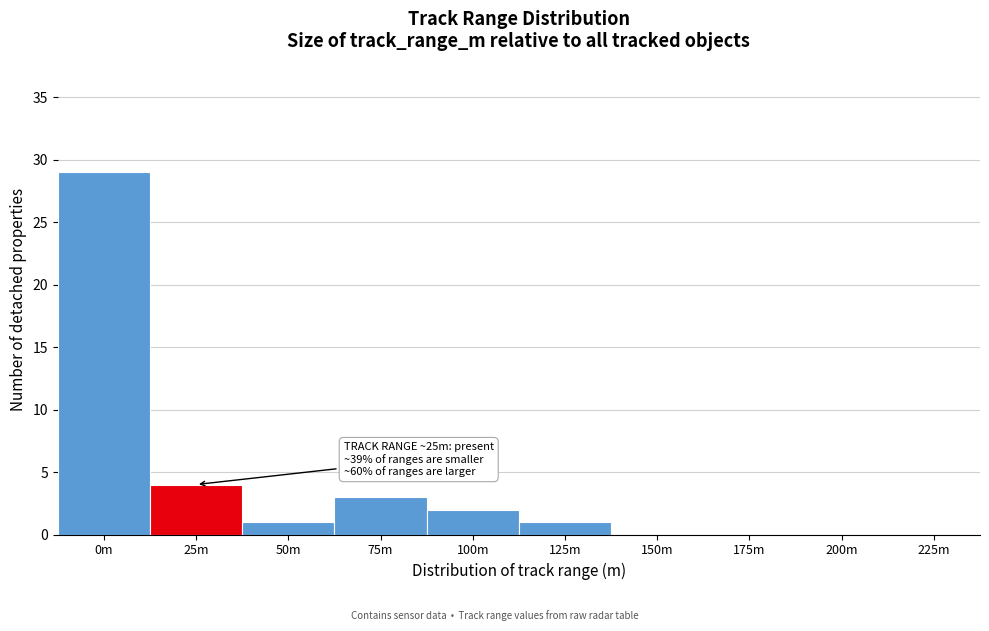

Reading left to right, what are all the values shown in this chart?

0m=29	25m=4	50m=1	75m=3	100m=2	125m=1	150m=0	175m=0	200m=0	225m=0